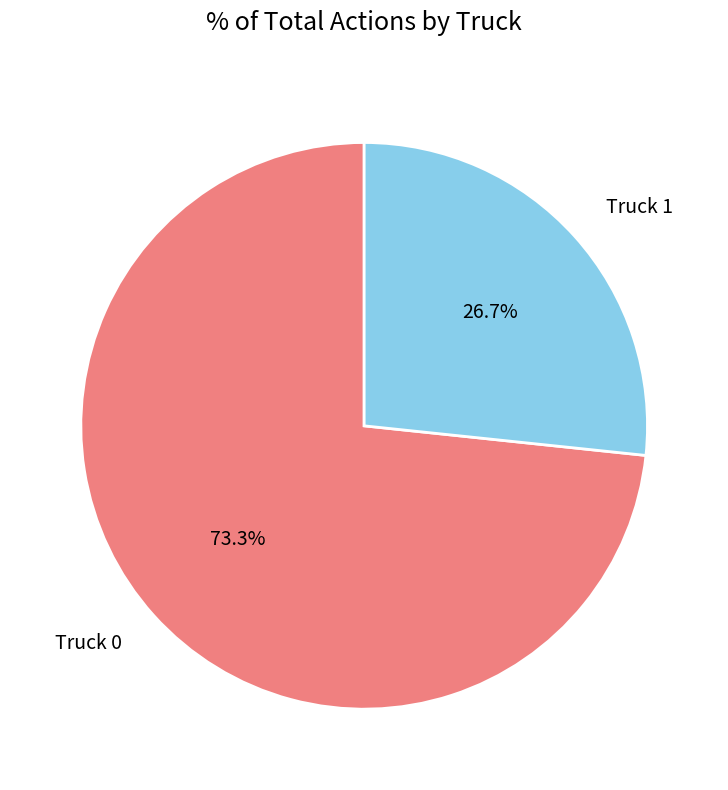

What is the majority slice?

Truck 0